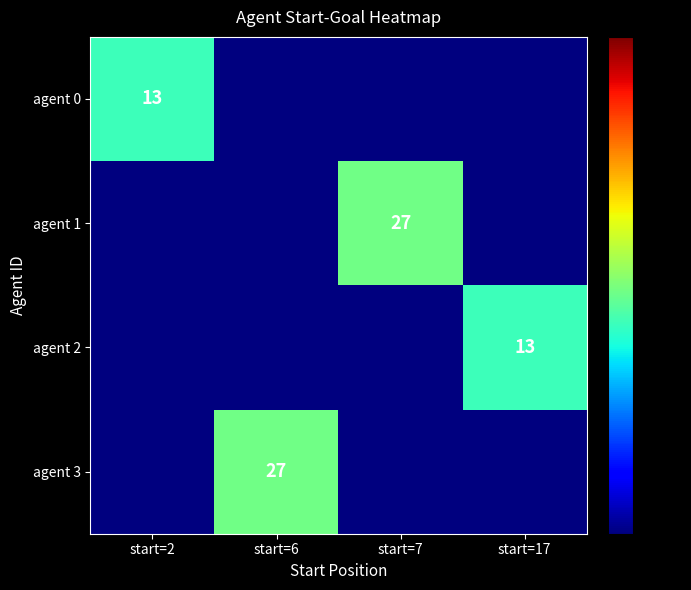

The value of agent 0 at start=2 is 3.0. True or false?

False